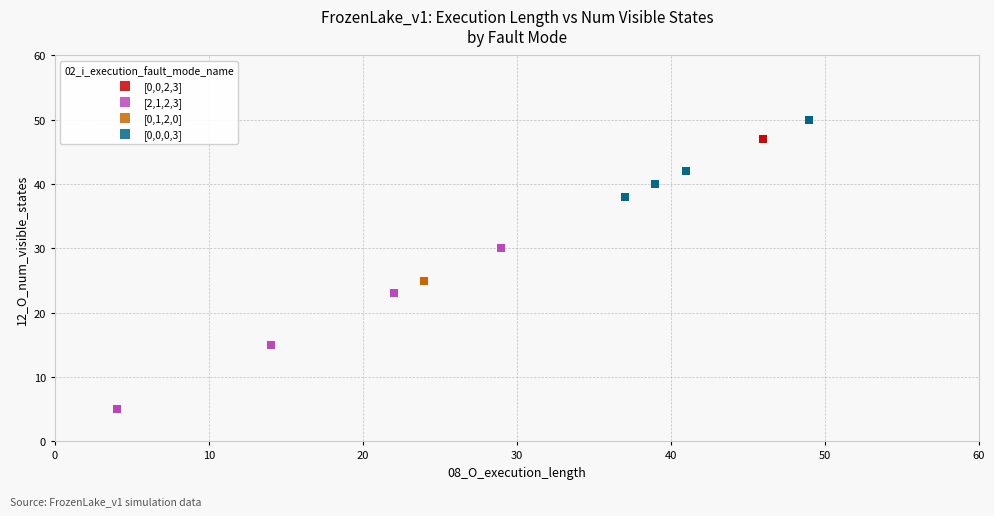

Which series reaches the minimum Y coordinate?

[2,1,2,3]